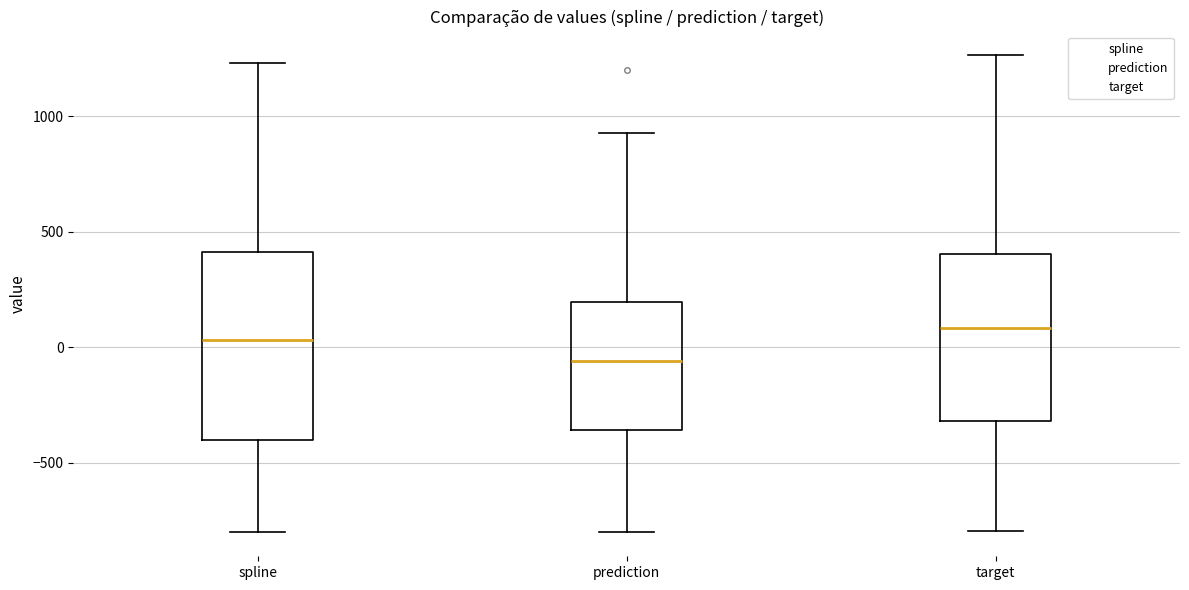

Which box is the tallest, from its lower edge to its upper edge?

spline